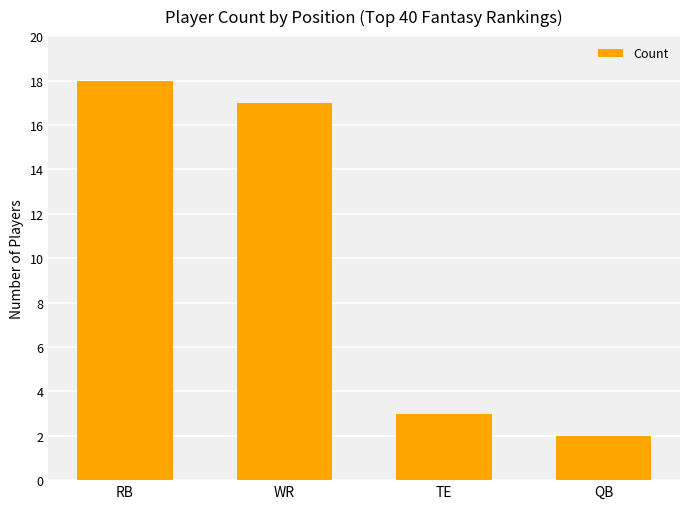

What position from the left is RB?

1